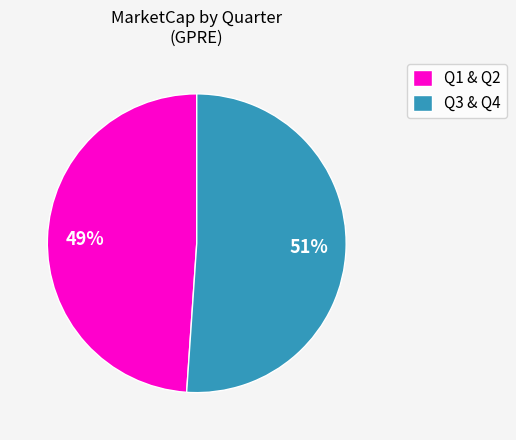

What is the smallest slice in the pie chart?

Q1 & Q2